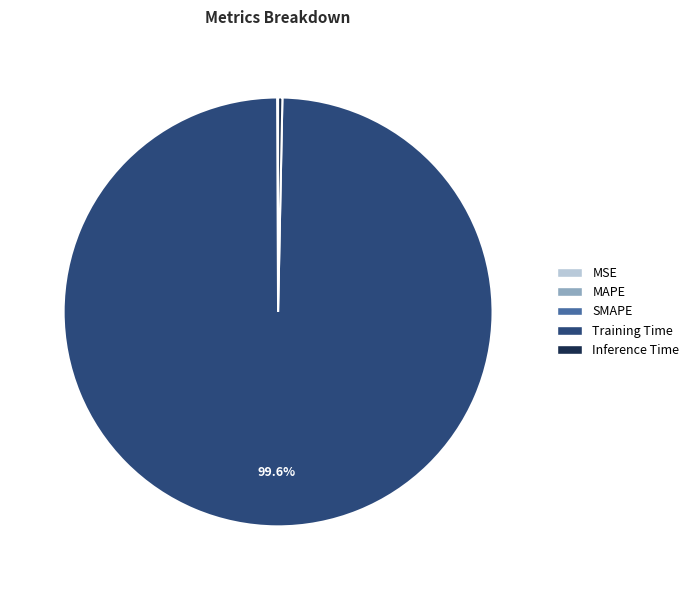

Is the sum of Inference Time and Training Time greater than half?

Yes